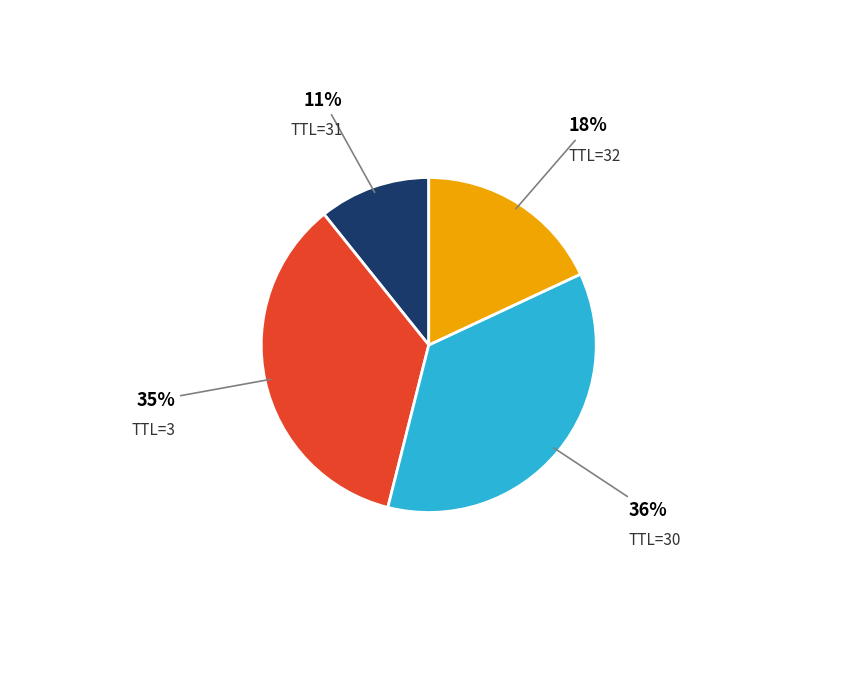

To the nearest percent, what is the average slice percentage?

25%